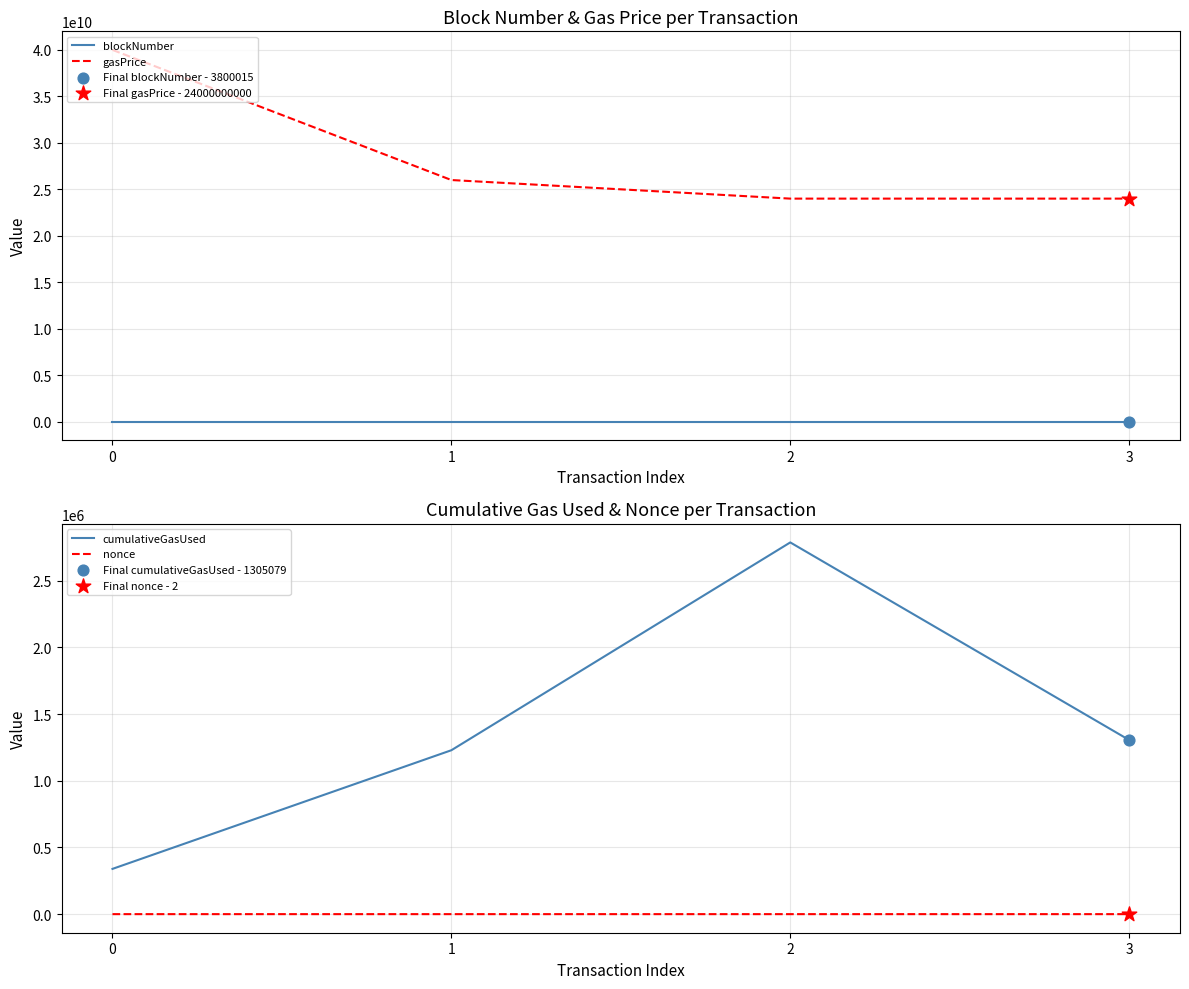

At how many categories does at least one series exceed 11066393078?

4